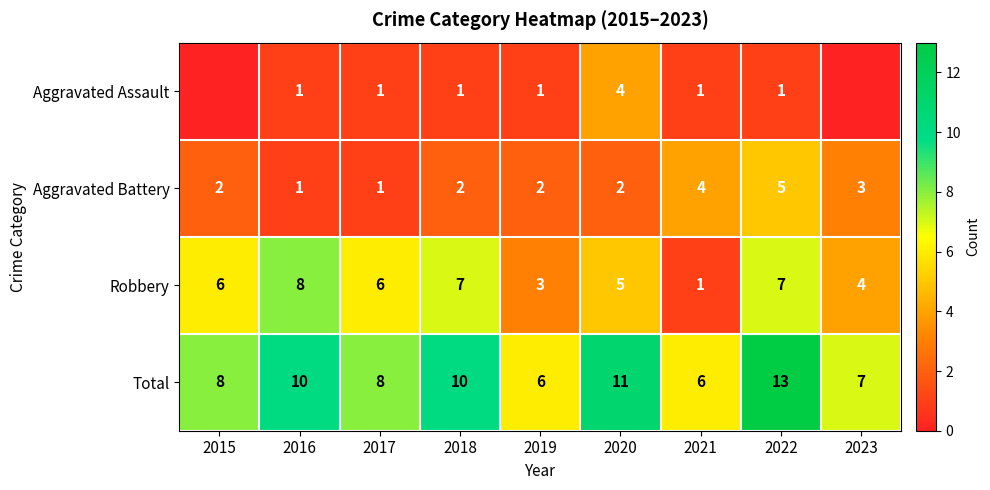

At which category does the chart reach its minimum across all series?

2015